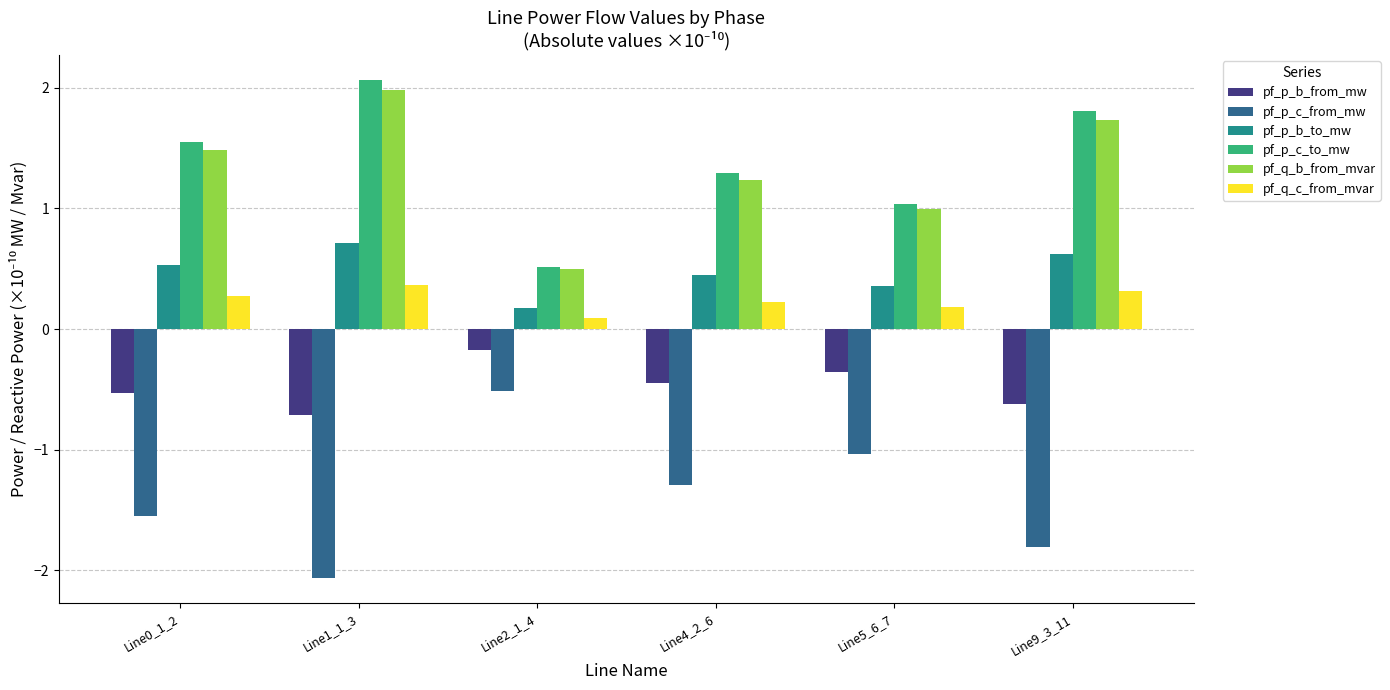

What is the difference between the maximum and second lowest values in the pf_p_b_to_mw series?

0.4